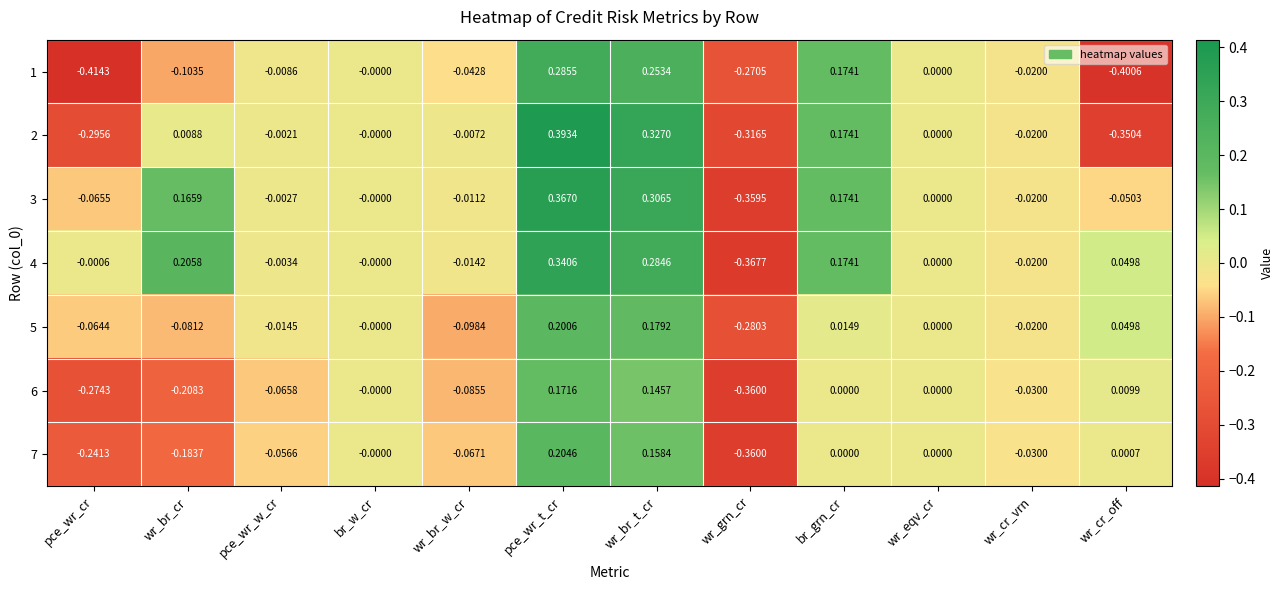

Which label corresponds to the largest value in the chart?

pce_wr_t_cr